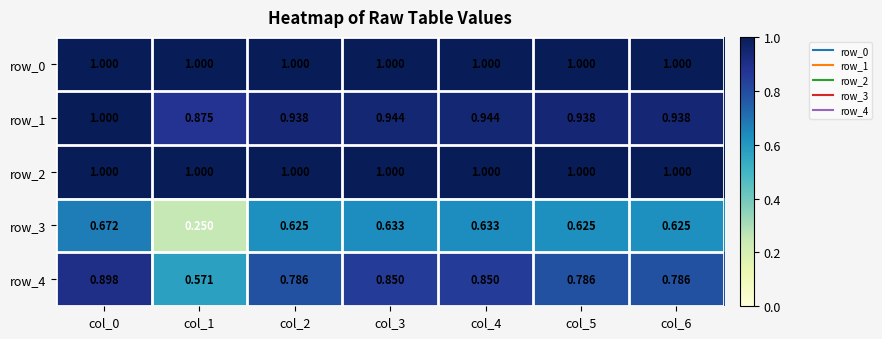

At which category is the sum across all series the highest?

col_0